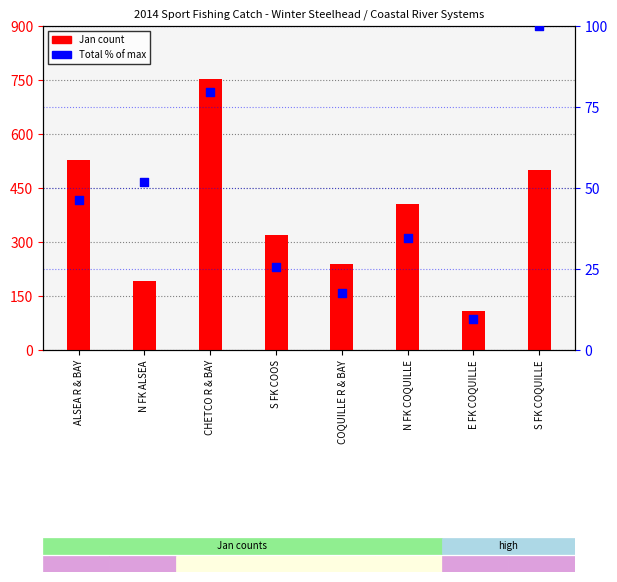

What is the change in value from N FK ALSEA to CHETCO R & BAY?

+27.9